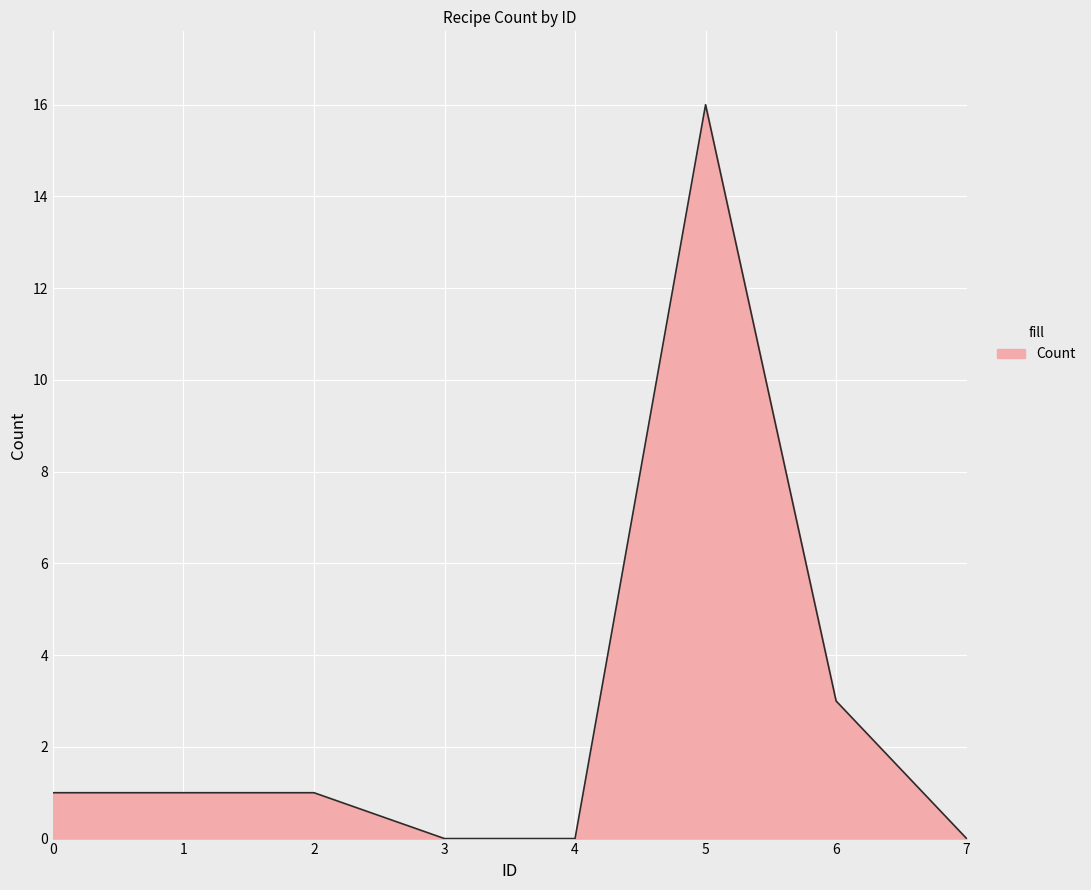

Reading left to right, list all the values displayed in this chart.

1	1	1	0	0	16	3	0